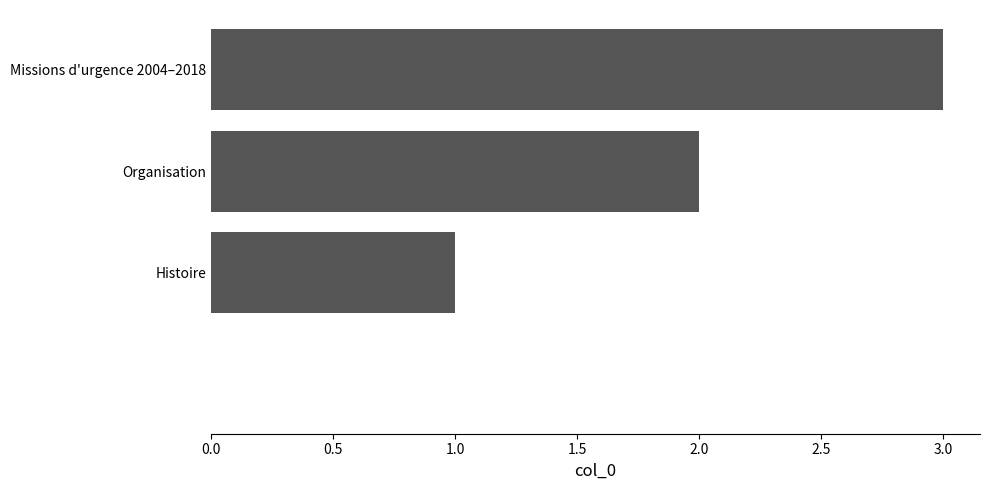

How many positive values are there?

3